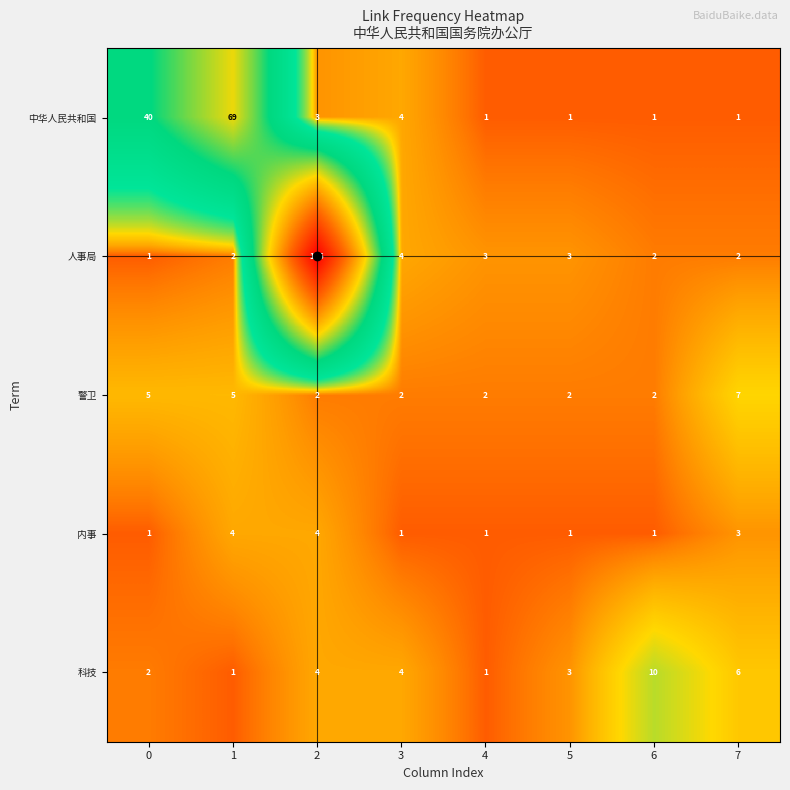

How many 警卫 values are between 2 and 5?

7